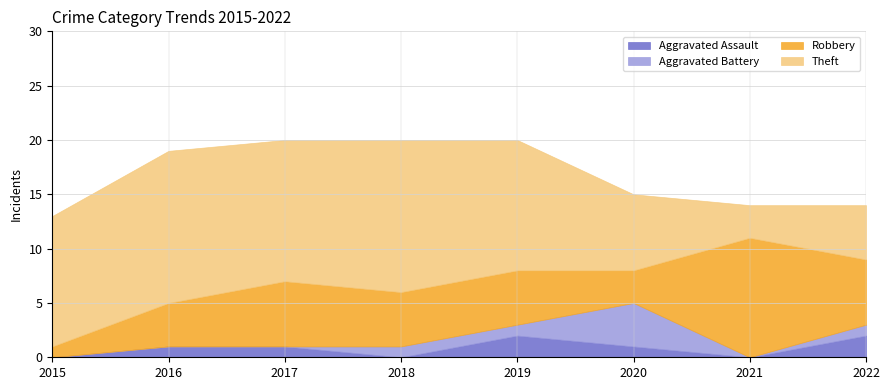

At how many categories does at least one series exceed 0?

8